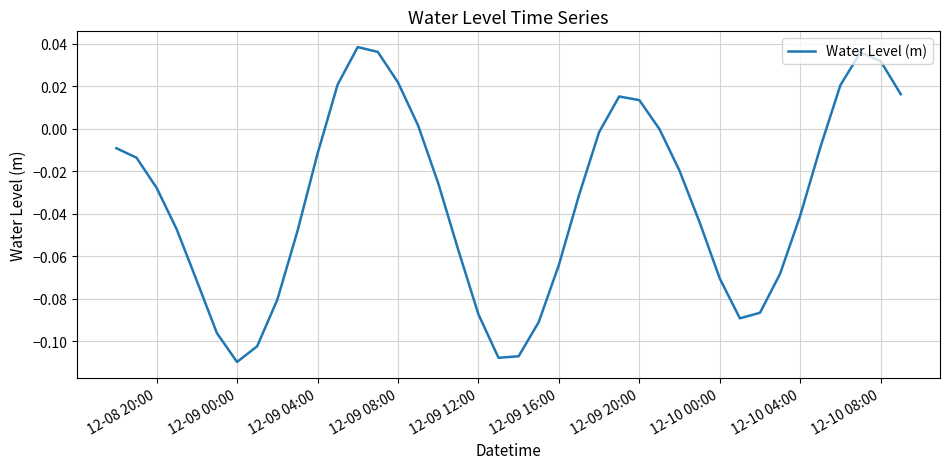

Reading left to right, transcribe all the data shown in this chart.

-0.0	-0.0	-0.0	-0.0	-0.1	-0.1	-0.1	-0.1	-0.1	-0.0	-0.0	0.0	0.0	0.0	0.0	0.0	-0.0	-0.1	-0.1	-0.1	-0.1	-0.1	-0.1	-0.0	-0.0	0.0	0.0	-0.0	-0.0	-0.0	-0.1	-0.1	-0.1	-0.1	-0.0	-0.0	0.0	0.0	0.0	0.0